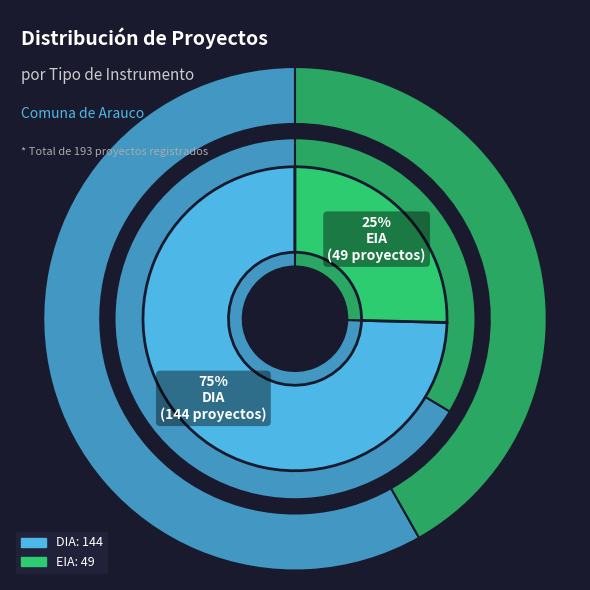

Which slice represents more than half of the pie?

DIA